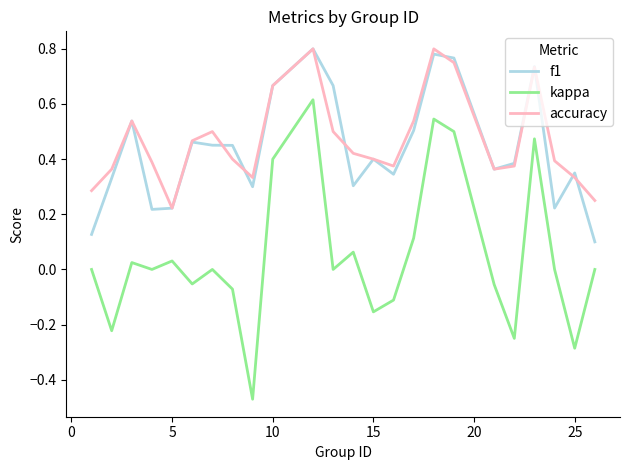

Which series has the widest spread of values?

kappa